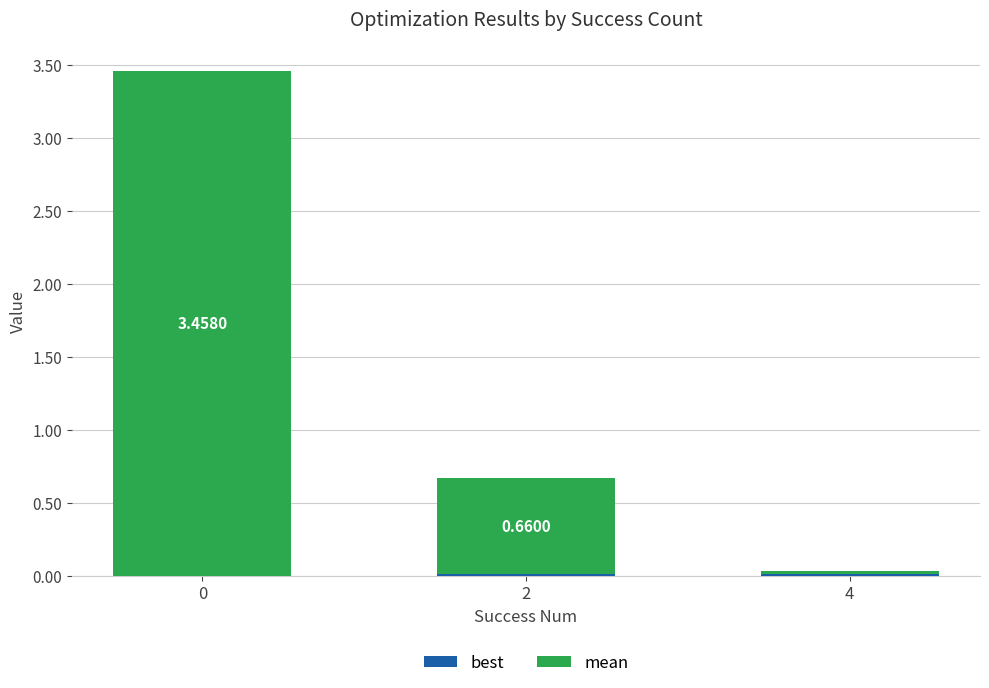

Between 0 and 4, which series saw the biggest shift?

mean